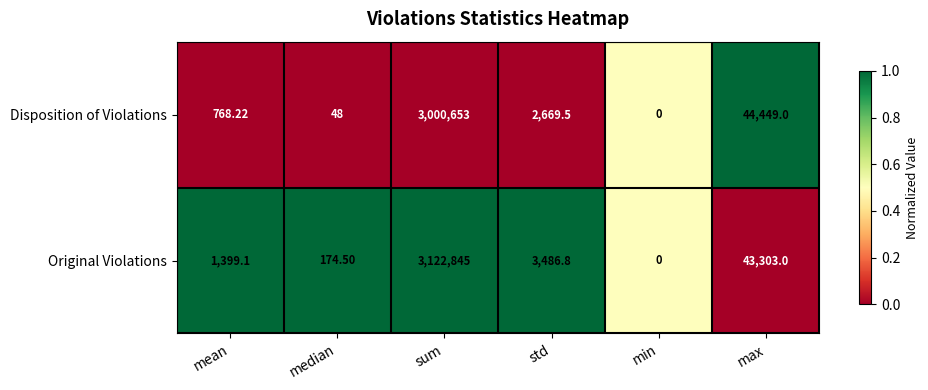

Is the value of Disposition of Violations at sum greater than the value of Original Violations at median?

Yes